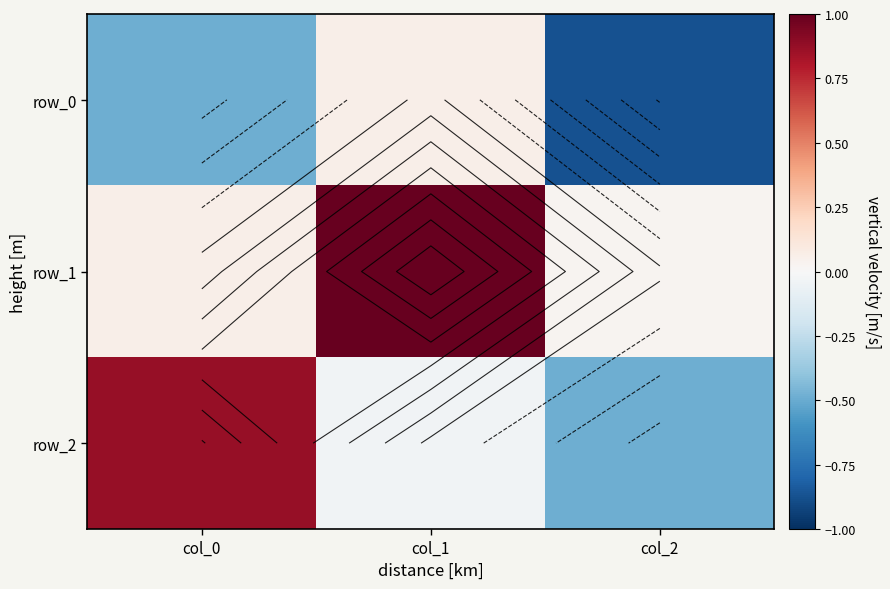

Between col_0 and col_2, which series saw the biggest shift?

row_2